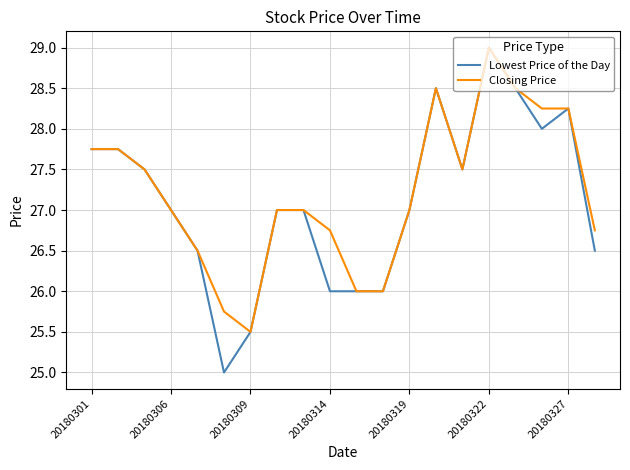

What is the lowest value of the Lowest Price of the Day series?

25.0